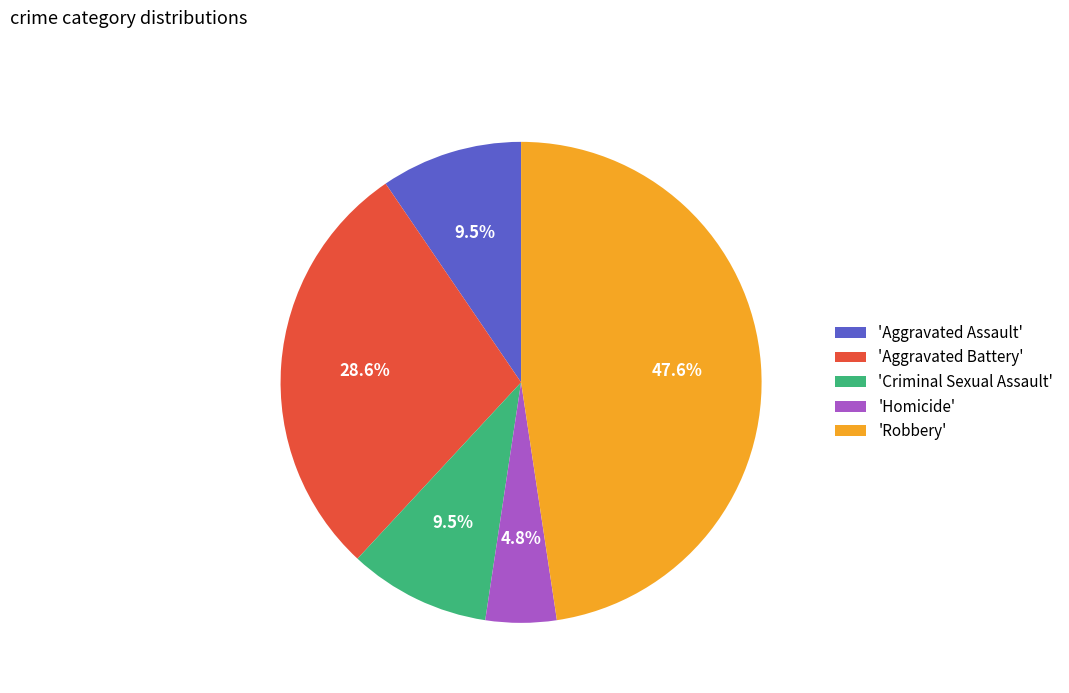

Approximately how many times larger is the value at 'Homicide' compared to 'Aggravated Assault'?

0.5